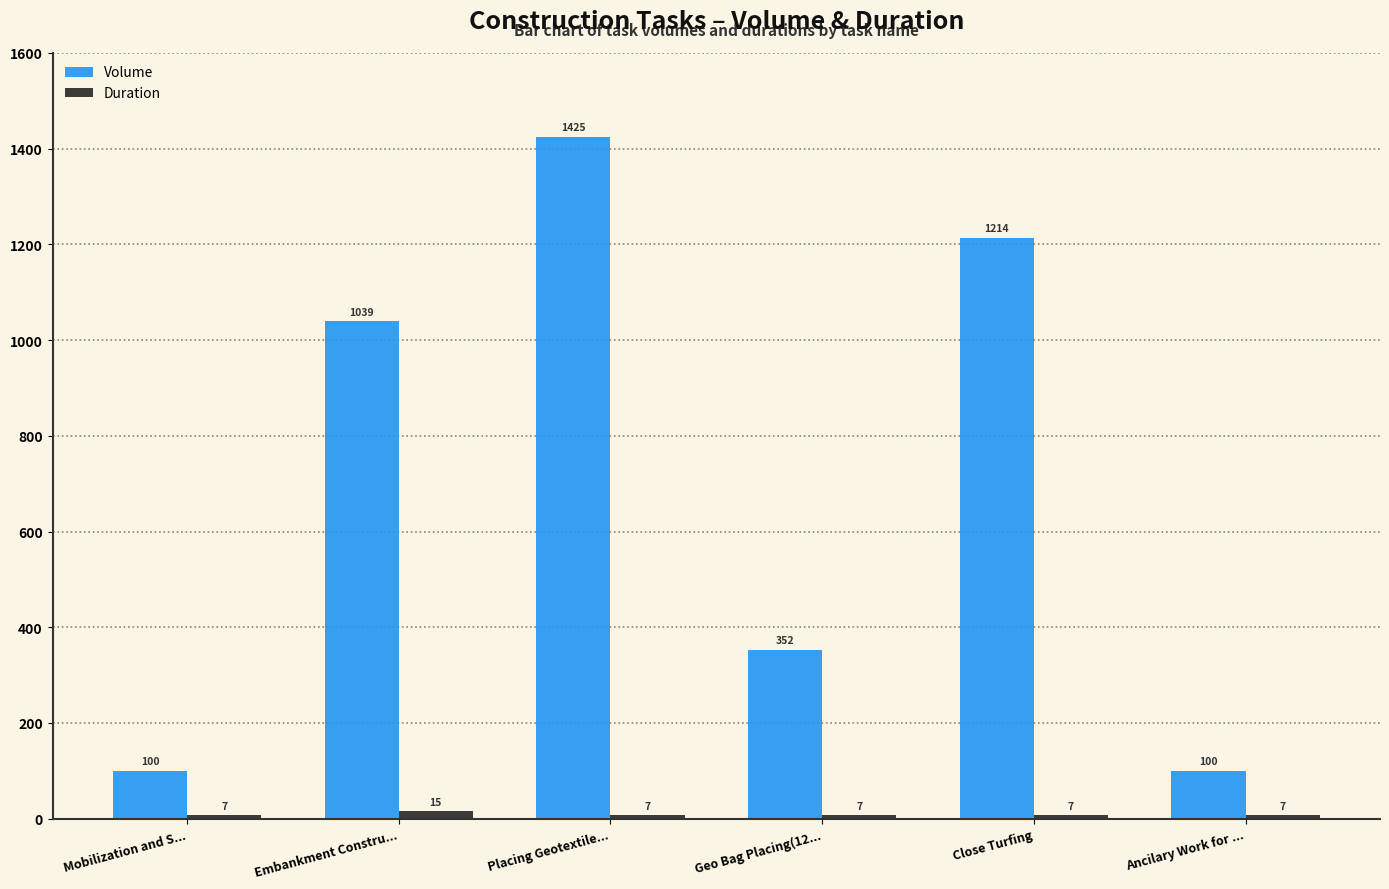

At which category is the sum across all series the highest?

Placing Geotextile...